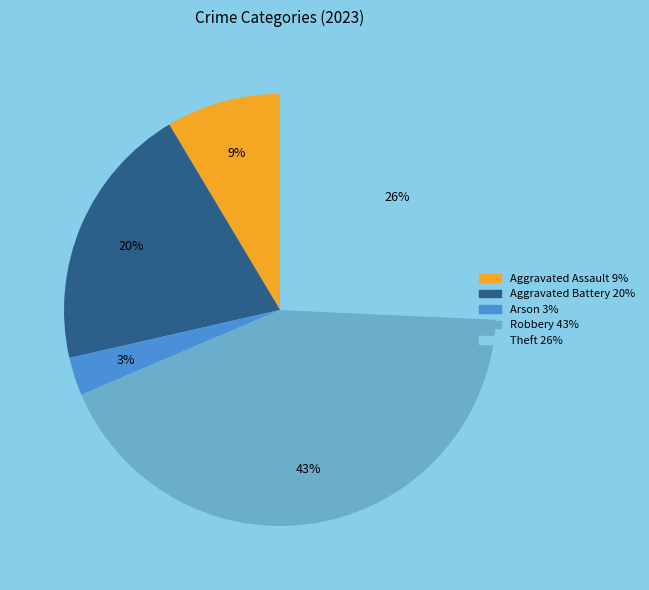

To the nearest percent, what is the difference between the largest and smallest slice percentages?

40%